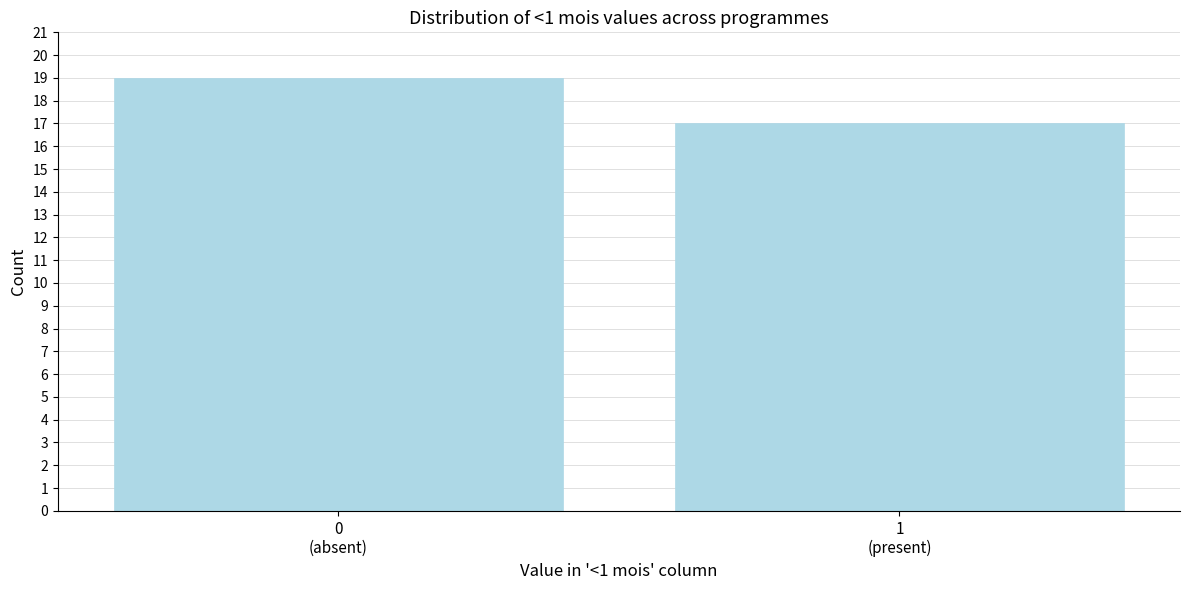

Reading left to right, what are all the values shown in this chart?

19	17